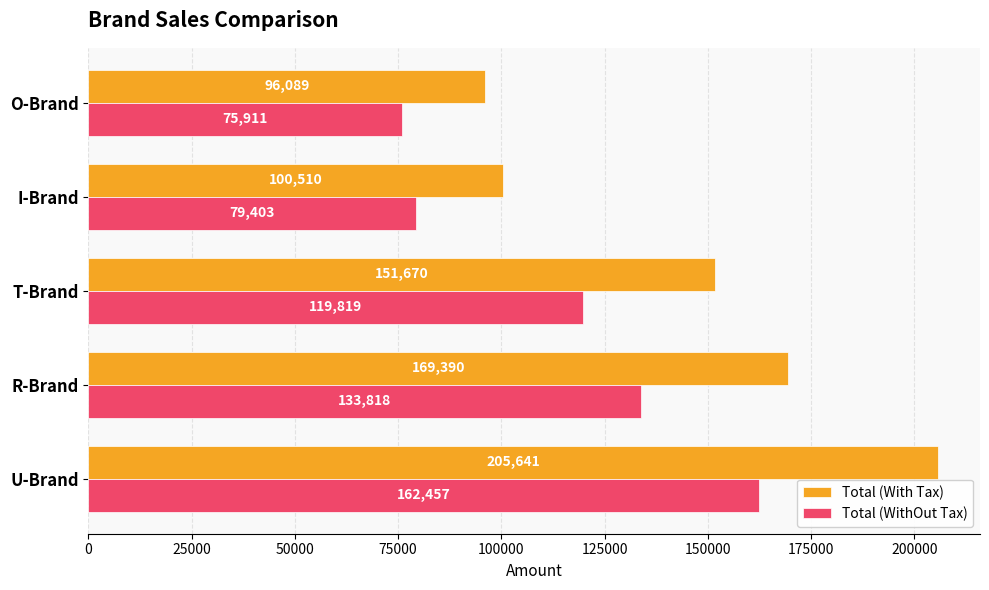

What is the greatest value displayed?

205641.3